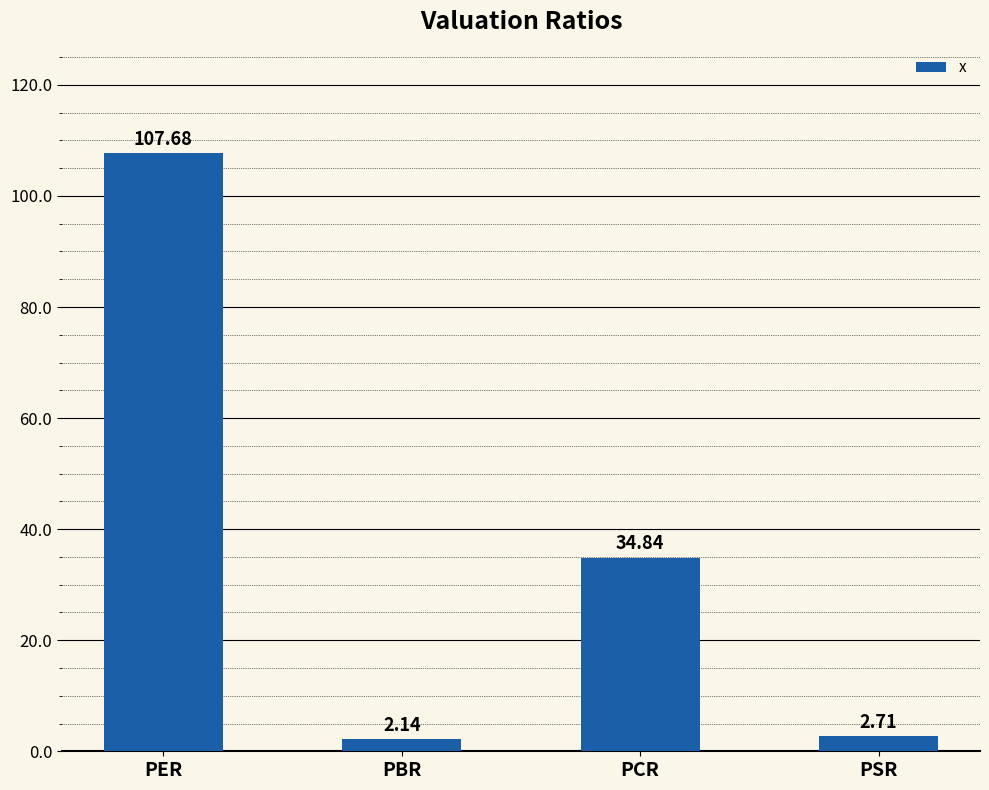

How many values are below 34?

2